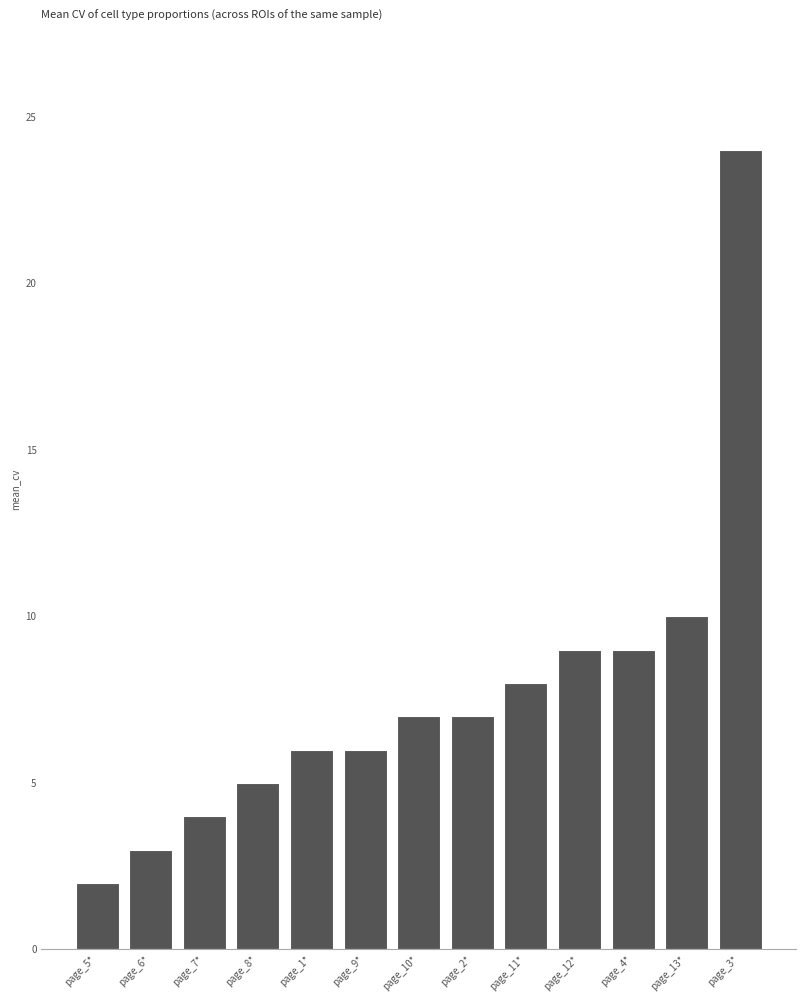

How many distinct data groups are displayed?

1